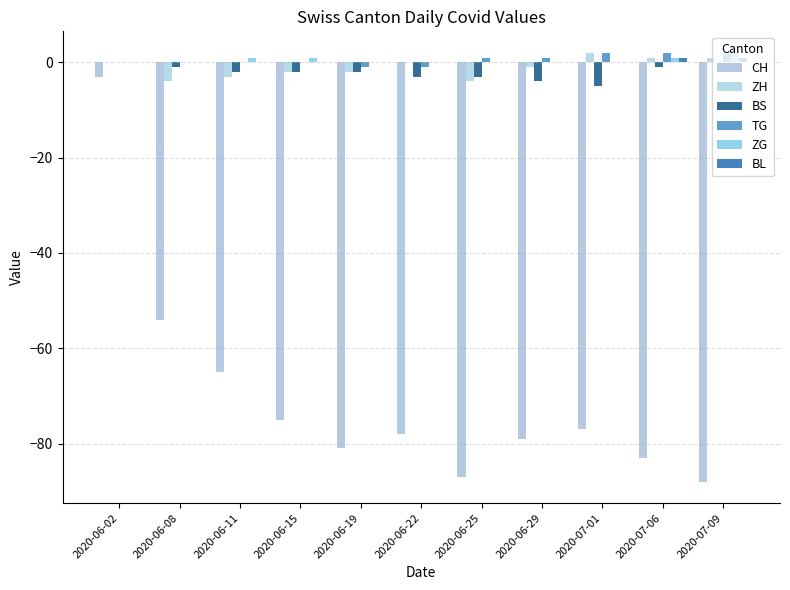

Reading right to left, list all the values displayed in this chart.

CH: 2020-07-09=-88	2020-07-06=-83	2020-07-01=-77	2020-06-29=-79	2020-06-25=-87	2020-06-22=-78	2020-06-19=-81	2020-06-15=-75	2020-06-11=-65	2020-06-08=-54	2020-06-02=-3
ZH: 2020-07-09=1	2020-07-06=1	2020-07-01=2	2020-06-29=-1	2020-06-25=-4	2020-06-22=0	2020-06-19=-2	2020-06-15=-2	2020-06-11=-3	2020-06-08=-4	2020-06-02=0
BS: 2020-07-09=0	2020-07-06=-1	2020-07-01=-5	2020-06-29=-4	2020-06-25=-3	2020-06-22=-3	2020-06-19=-2	2020-06-15=-2	2020-06-11=-2	2020-06-08=-1	2020-06-02=0
TG: 2020-07-09=2	2020-07-06=2	2020-07-01=2	2020-06-29=1	2020-06-25=1	2020-06-22=-1	2020-06-19=-1	2020-06-15=0	2020-06-11=0	2020-06-08=0	2020-06-02=0
ZG: 2020-07-09=2	2020-07-06=1	2020-07-01=0	2020-06-29=0	2020-06-25=0	2020-06-22=0	2020-06-19=0	2020-06-15=1	2020-06-11=1	2020-06-08=0	2020-06-02=0
BL: 2020-07-09=1	2020-07-06=1	2020-07-01=0	2020-06-29=0	2020-06-25=0	2020-06-22=0	2020-06-19=0	2020-06-15=0	2020-06-11=0	2020-06-08=0	2020-06-02=0